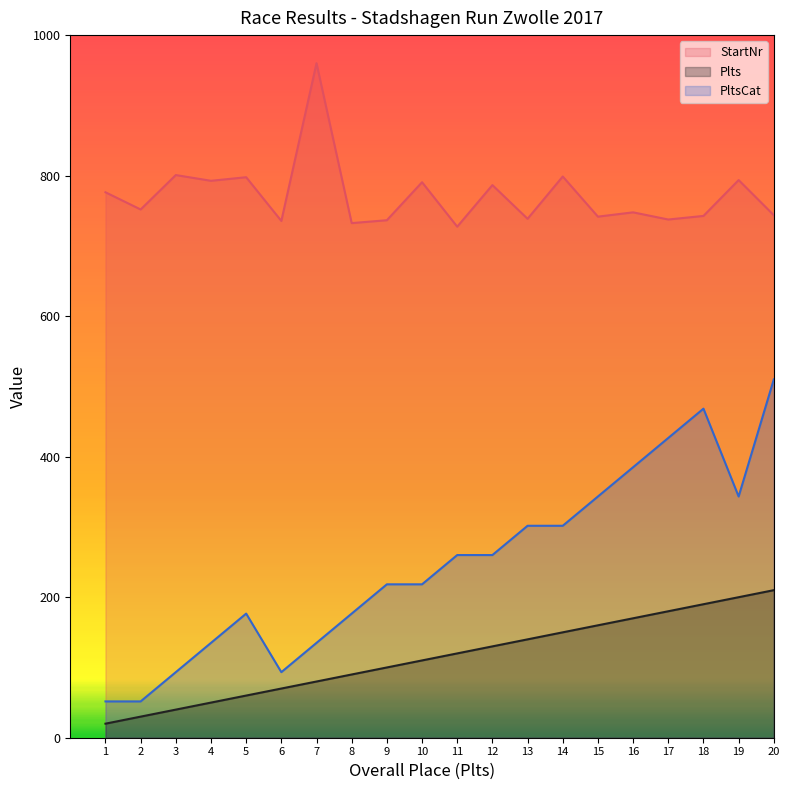

Where does the StartNr series first go above 751?

1